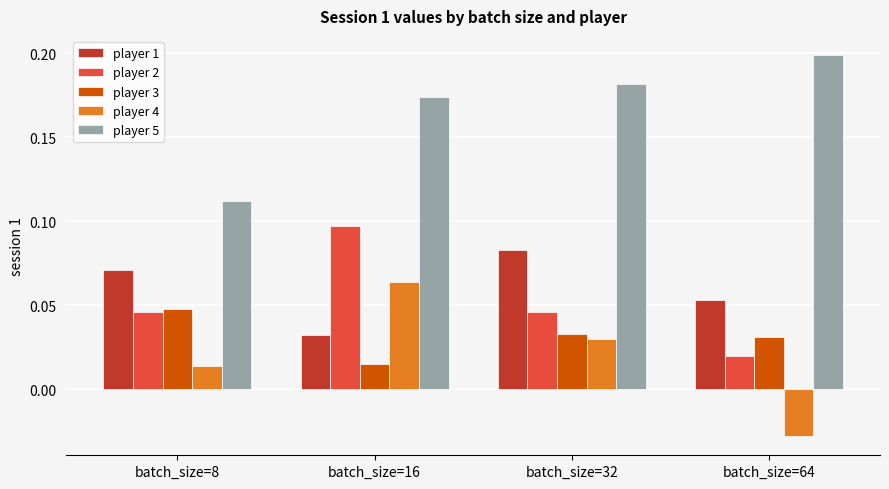

At which label does player 1 reach its minimum?

batch_size=16